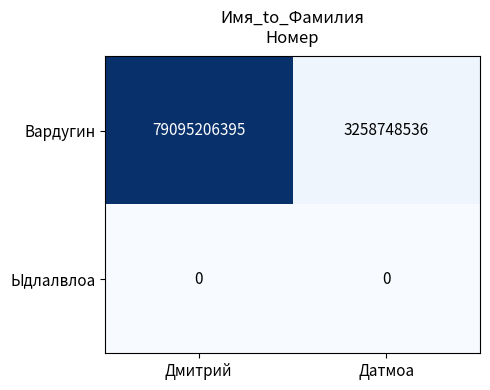

What is the approximate value of Вардугин at Дмитрий?

79095206395